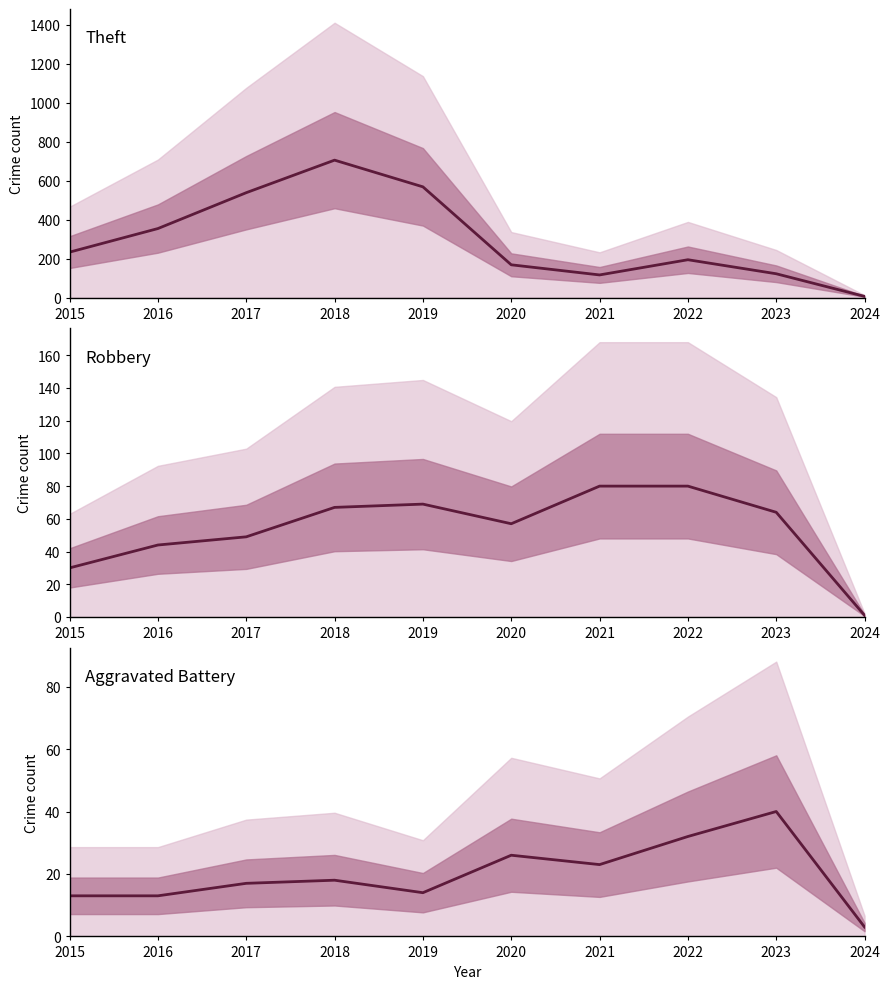

Which series has the largest range (max minus min)?

Theft